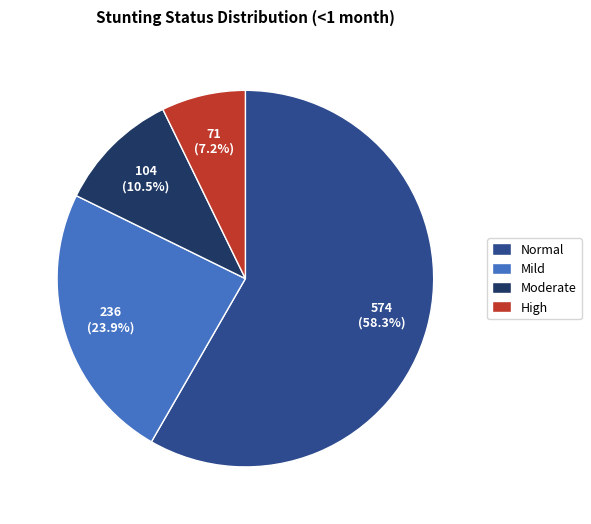

Rank the categories by value from highest to lowest.

Normal, Mild, Moderate, High